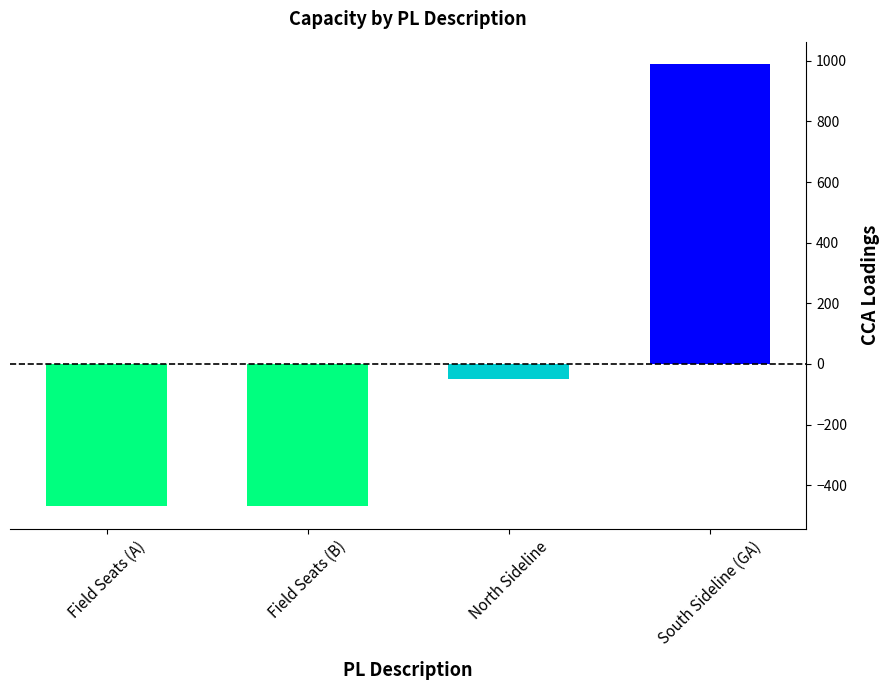

The chart shows a value of -50 at North Sideline. True or false?

True